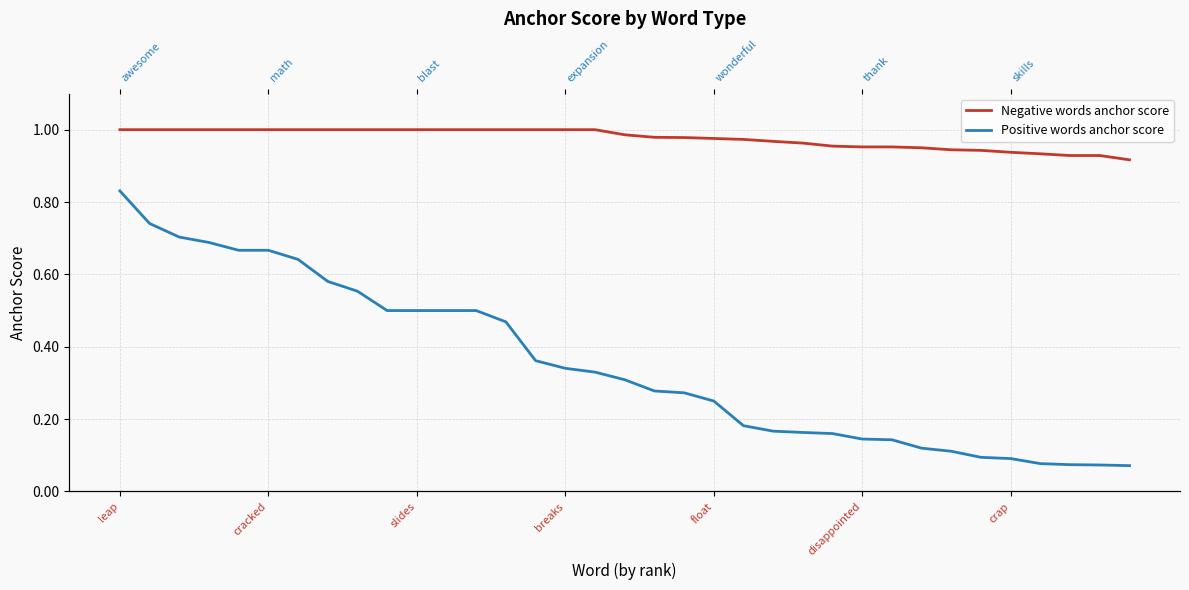

Rank the series by their average value, from lowest to highest.

Positive words anchor score, Negative words anchor score